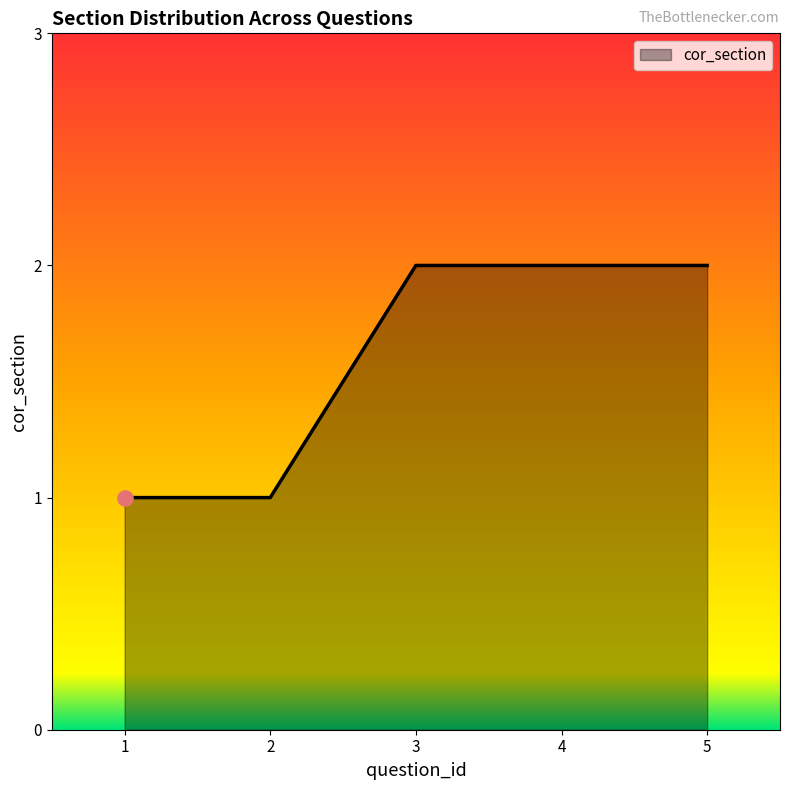

What is the ratio of the value at 5 to the value at 2?

2.0